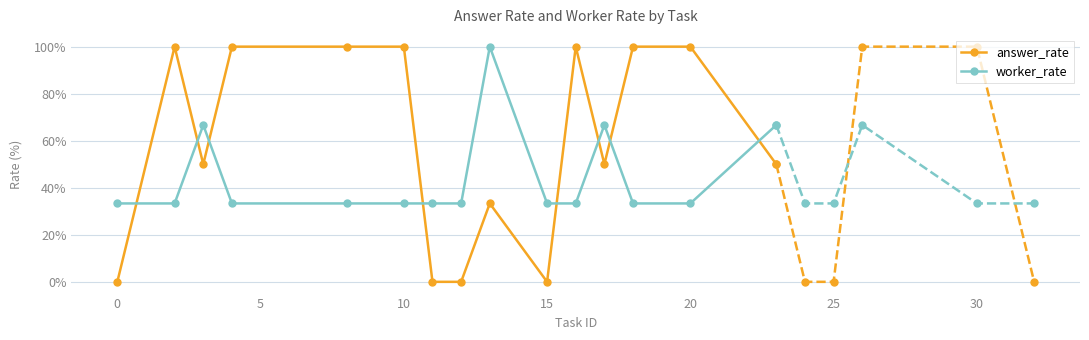

Which series has the largest total across all categories?

answer_rate